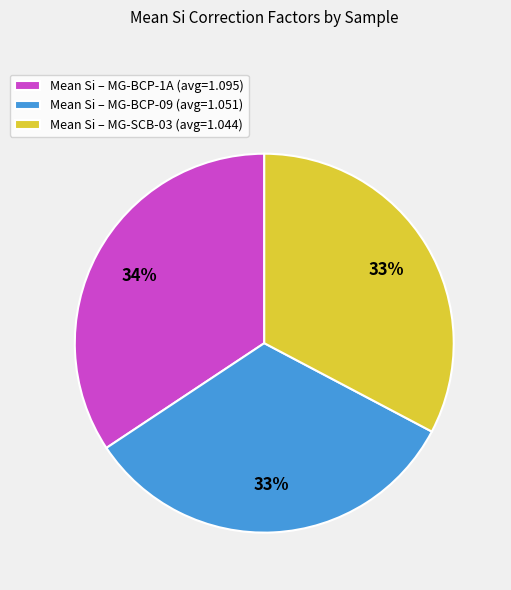

Between Mean Si – MG-BCP-09 (avg=1.051) and Mean Si – MG-BCP-1A (avg=1.095), which is larger?

Mean Si – MG-BCP-1A (avg=1.095)